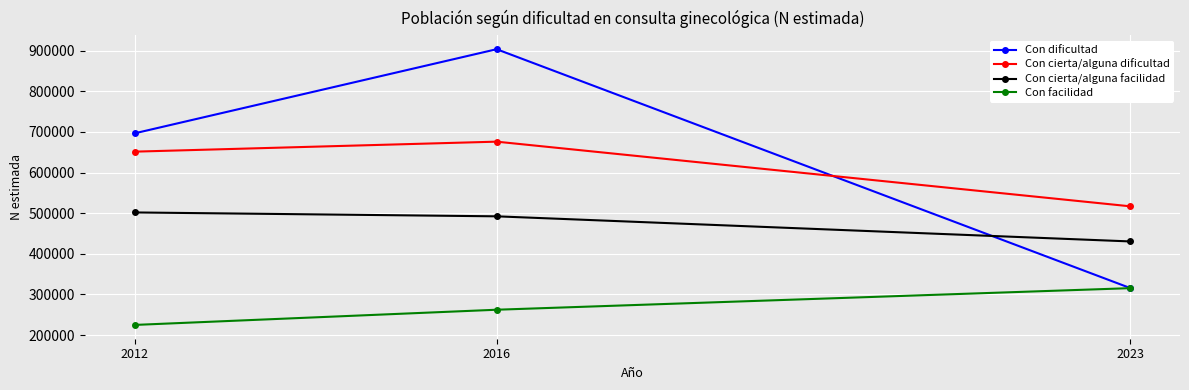

What is the smallest value displayed?

224876